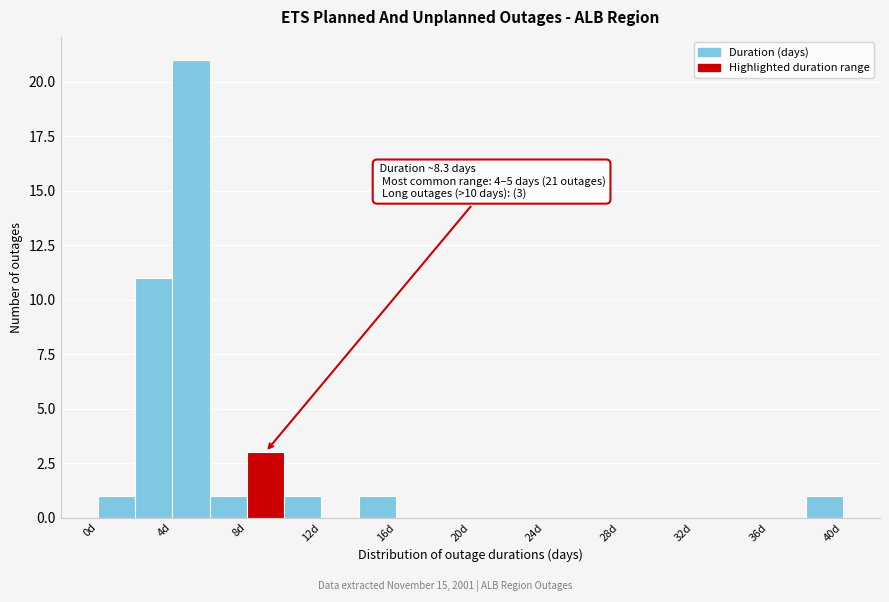

Over which range of the x-axis is the bar tallest?

4 to 6